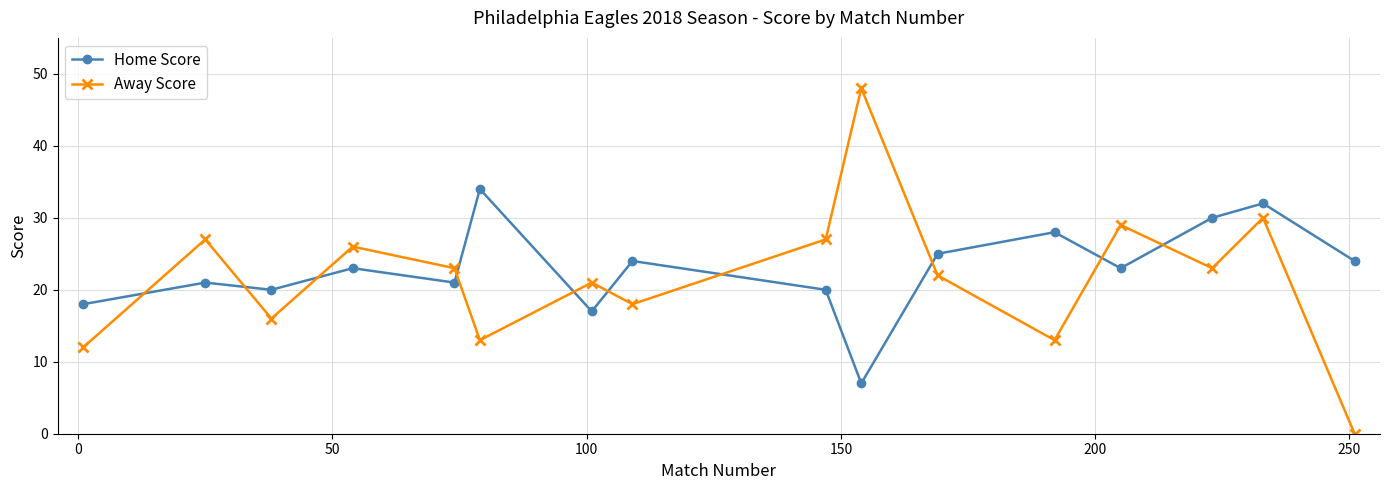

After their last crossing, which series has the higher values: Away Score or Home Score?

Home Score